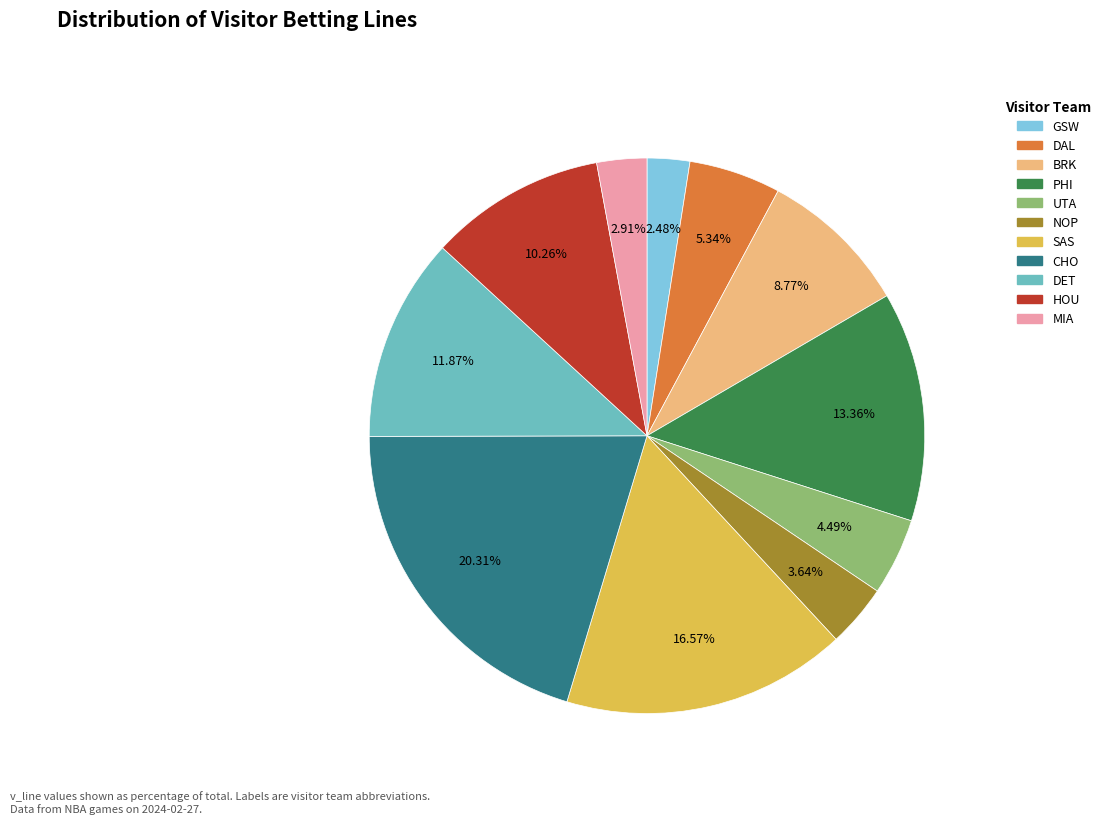

How many segments does this pie chart have?

11